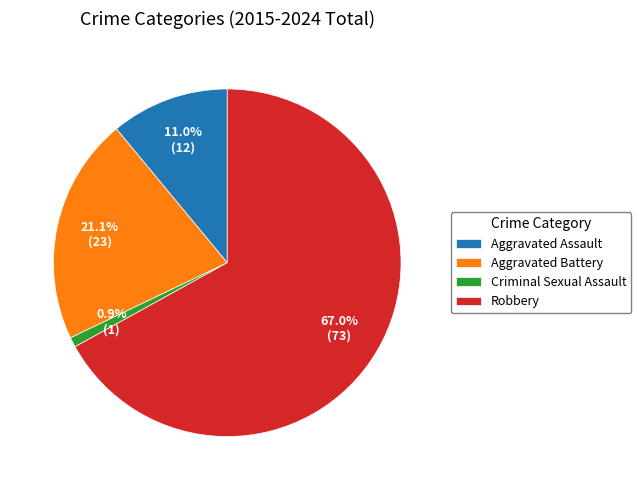

What percentage do Aggravated Battery and Criminal Sexual Assault together represent?

22.0%